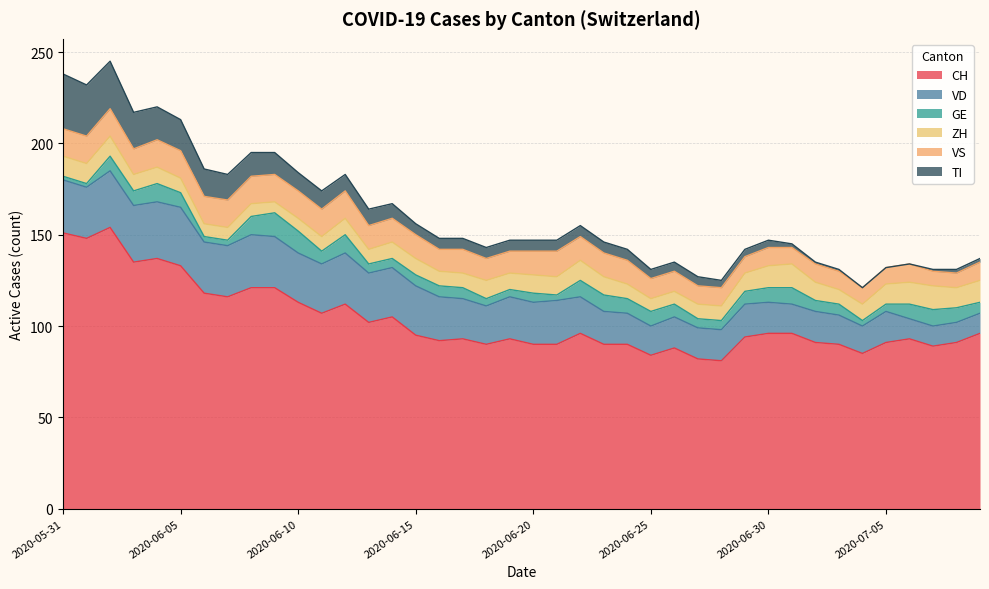

Is it true that VD equals 6 at 2020-06-26?

False